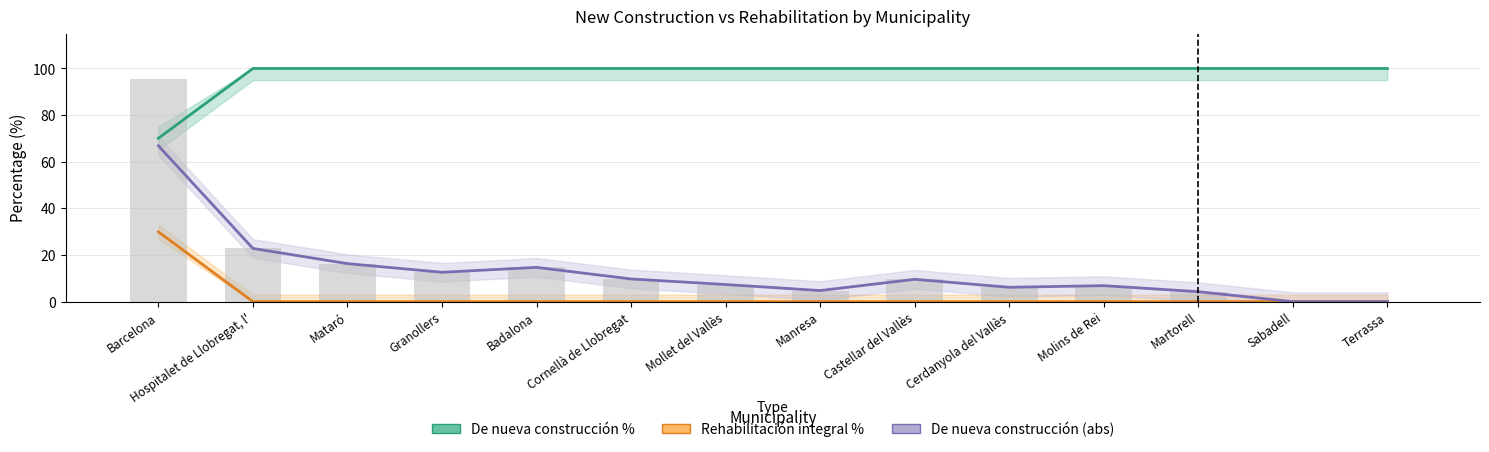

Between Manresa and Badalona, which is larger?

Manresa